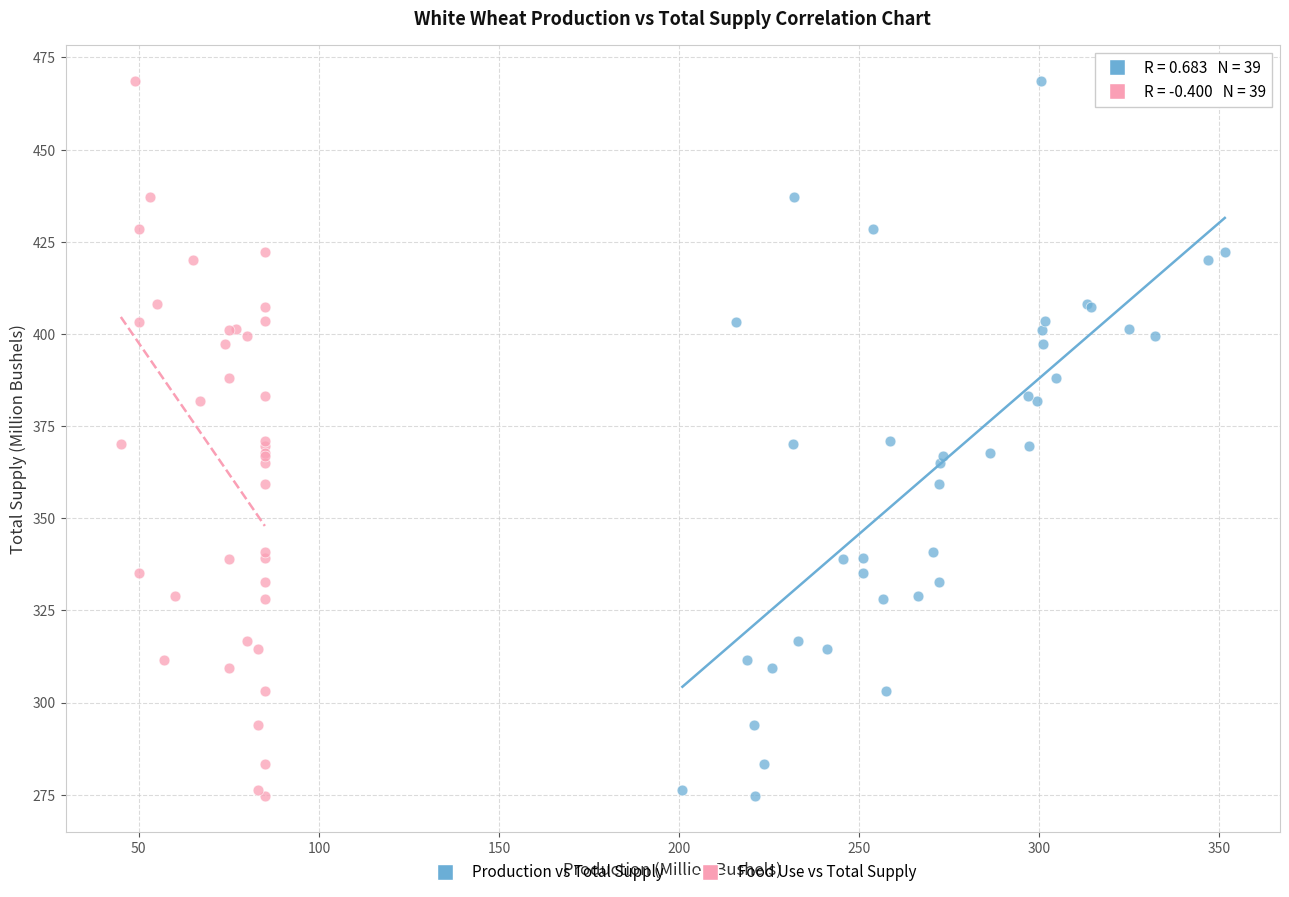

What are all the series names shown in the legend?

Production vs Total Supply, Food Use vs Total Supply